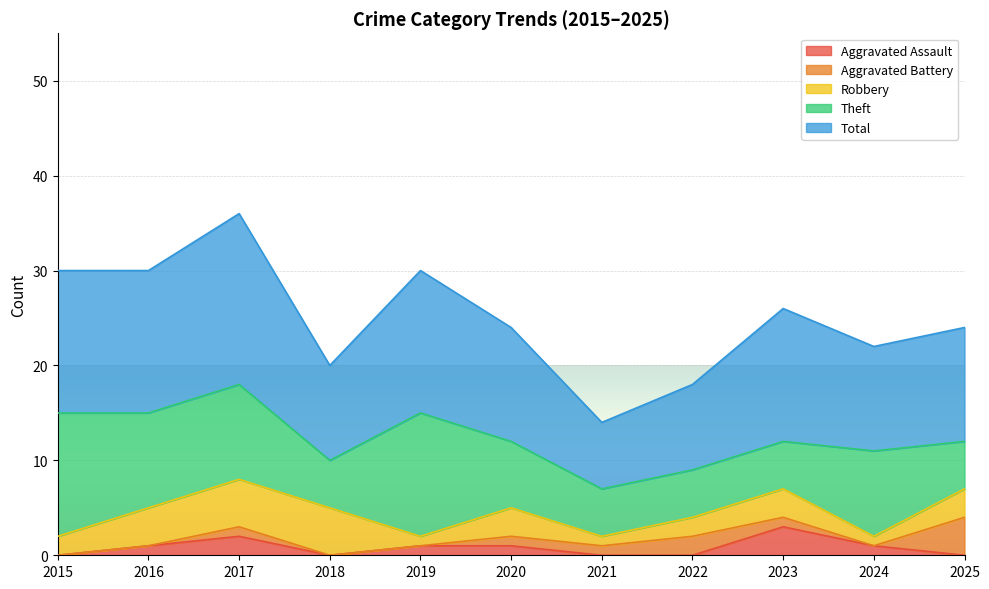

Count the Aggravated Assault values in the range 0 to 1.

9